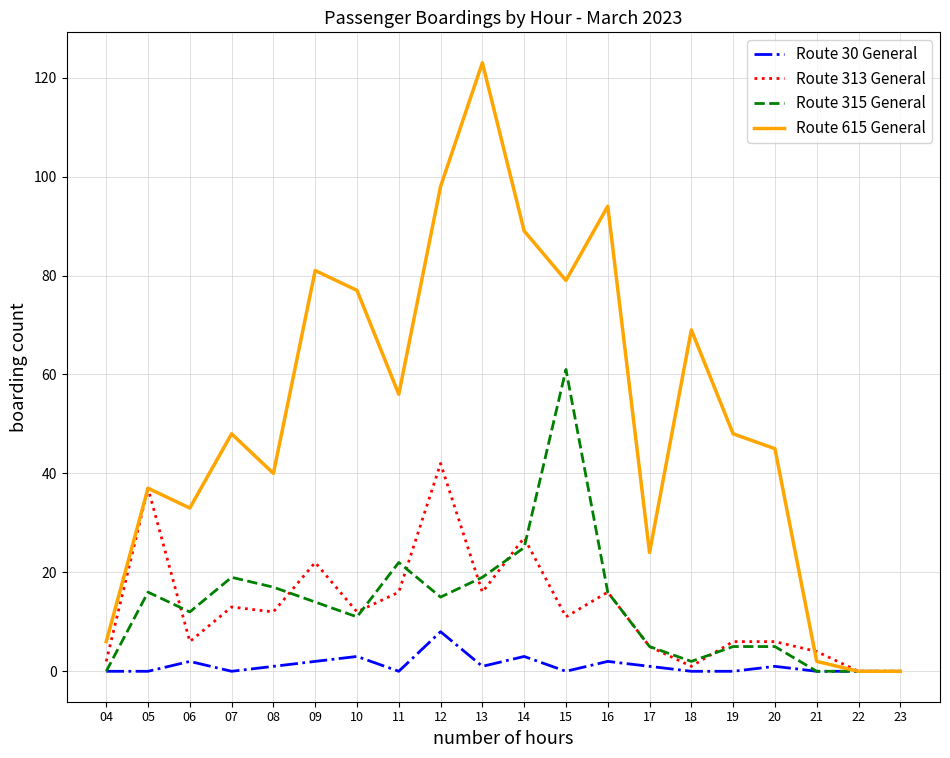

Which series has the largest total across all categories?

Route 615 General